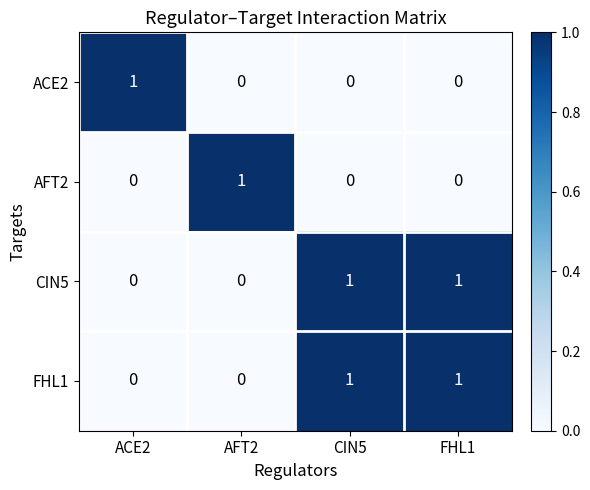

At how many categories does at least one series exceed 0?

4